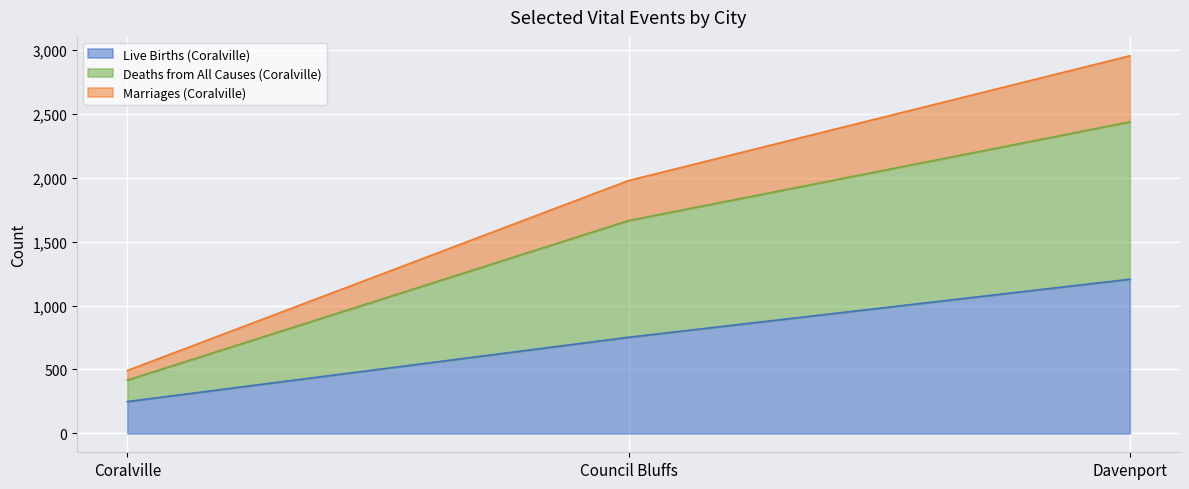

List the labels in order of Live Births (Coralville) value, smallest first.

Coralville, Council Bluffs, Davenport